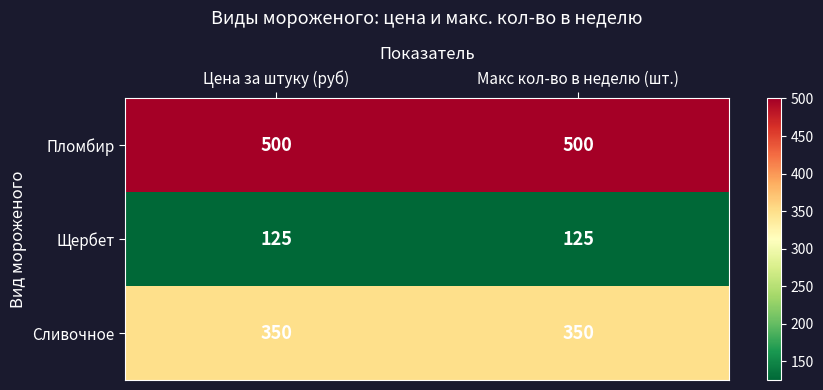

Rank the series at Макс кол-во в неделю (шт.) from highest to lowest value.

Пломбир, Сливочное, Щербет